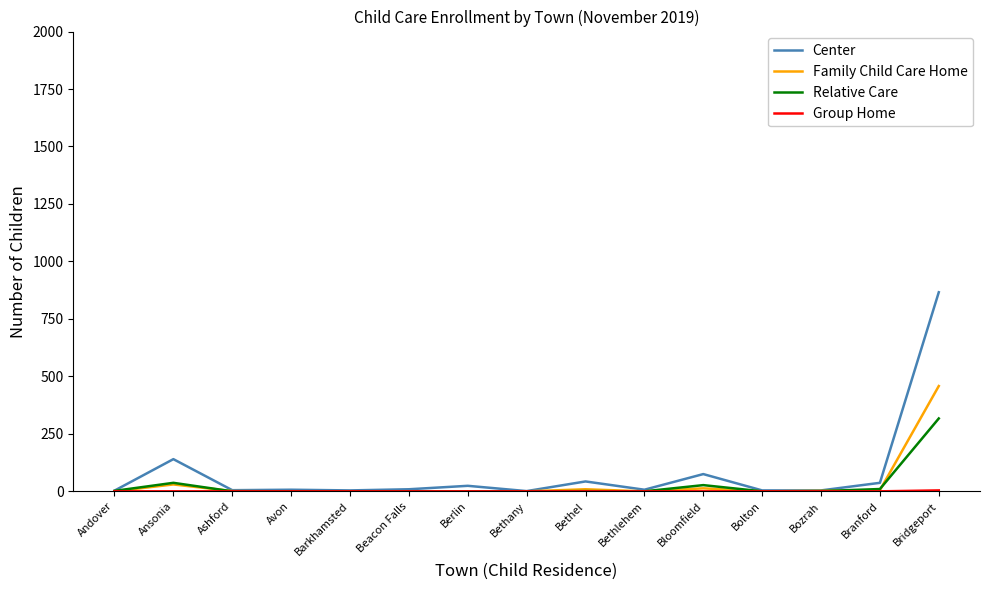

At which category does the chart reach its peak across all series?

Bridgeport